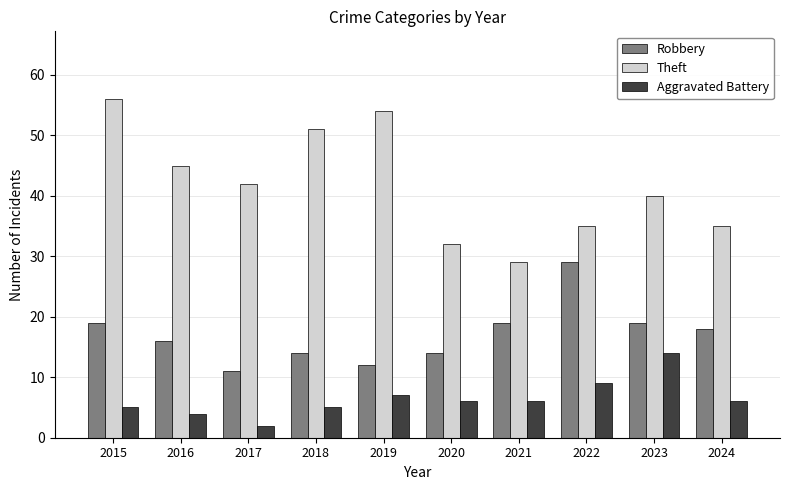

Where is Theft nearest to the value 42?

2017